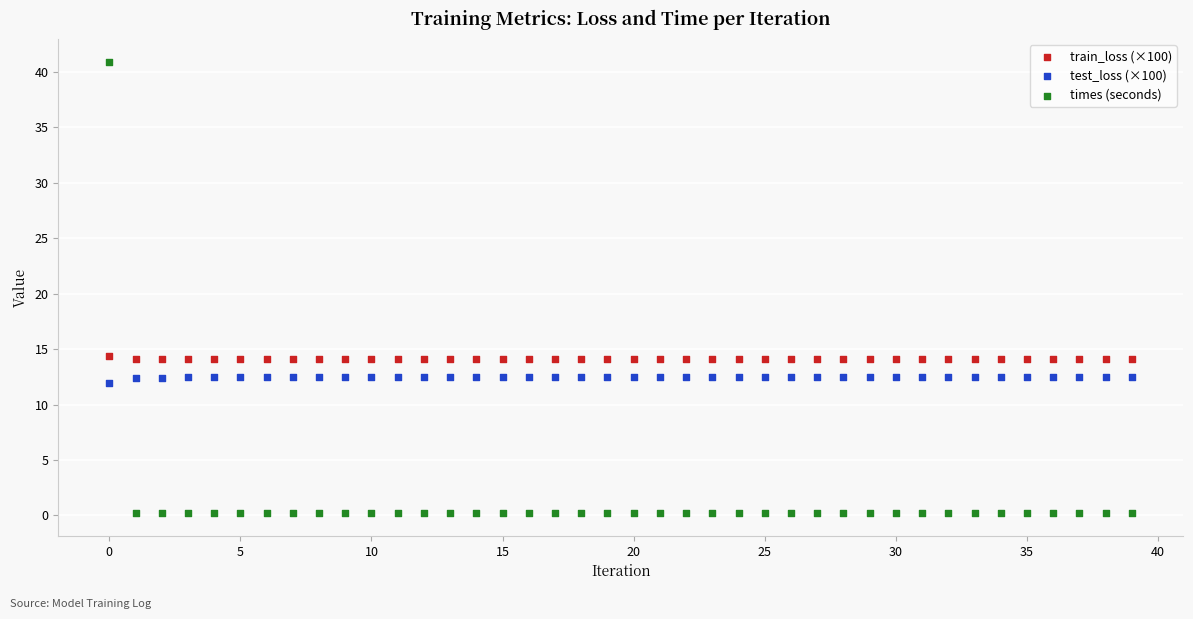

Which series reaches the maximum Y coordinate?

times (seconds)